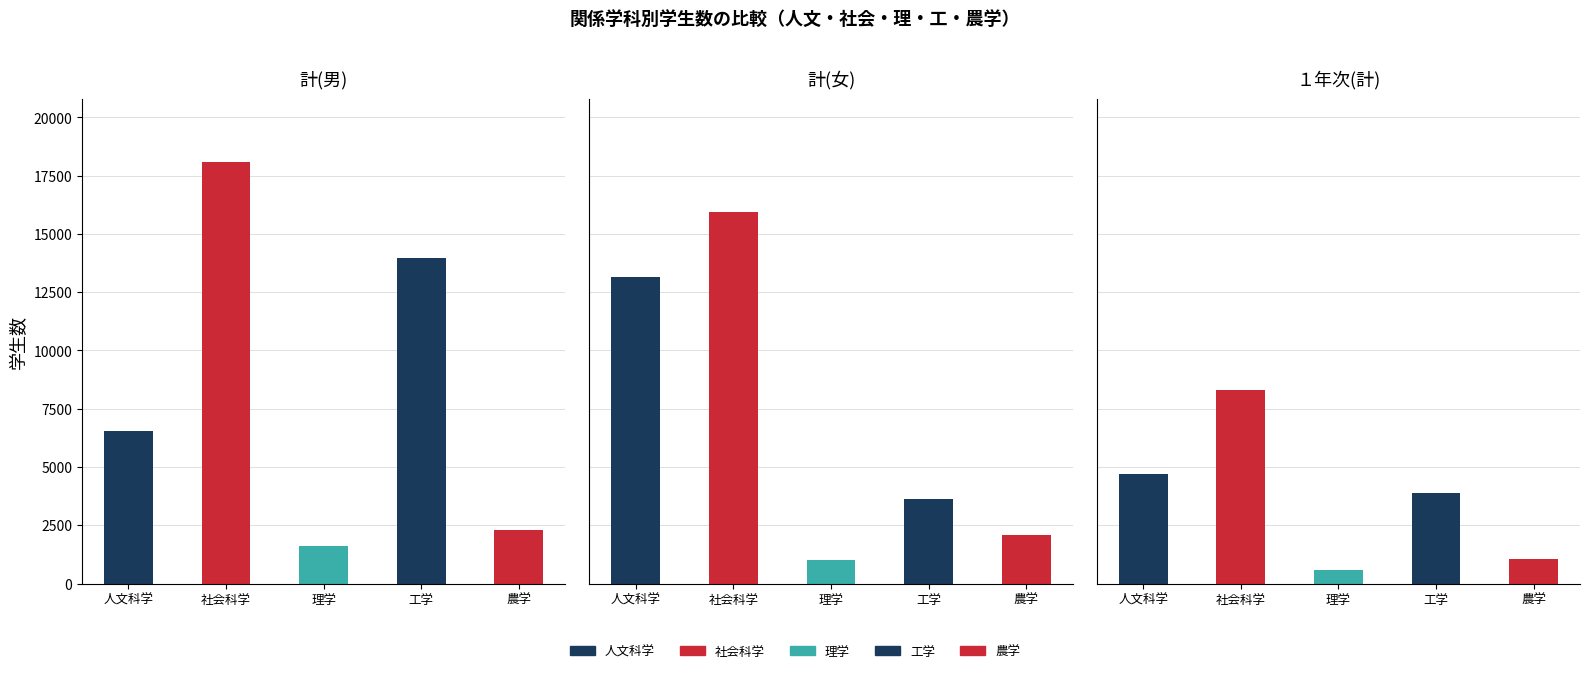

Read the １年次(計) value at 4, to the nearest 100.

1000